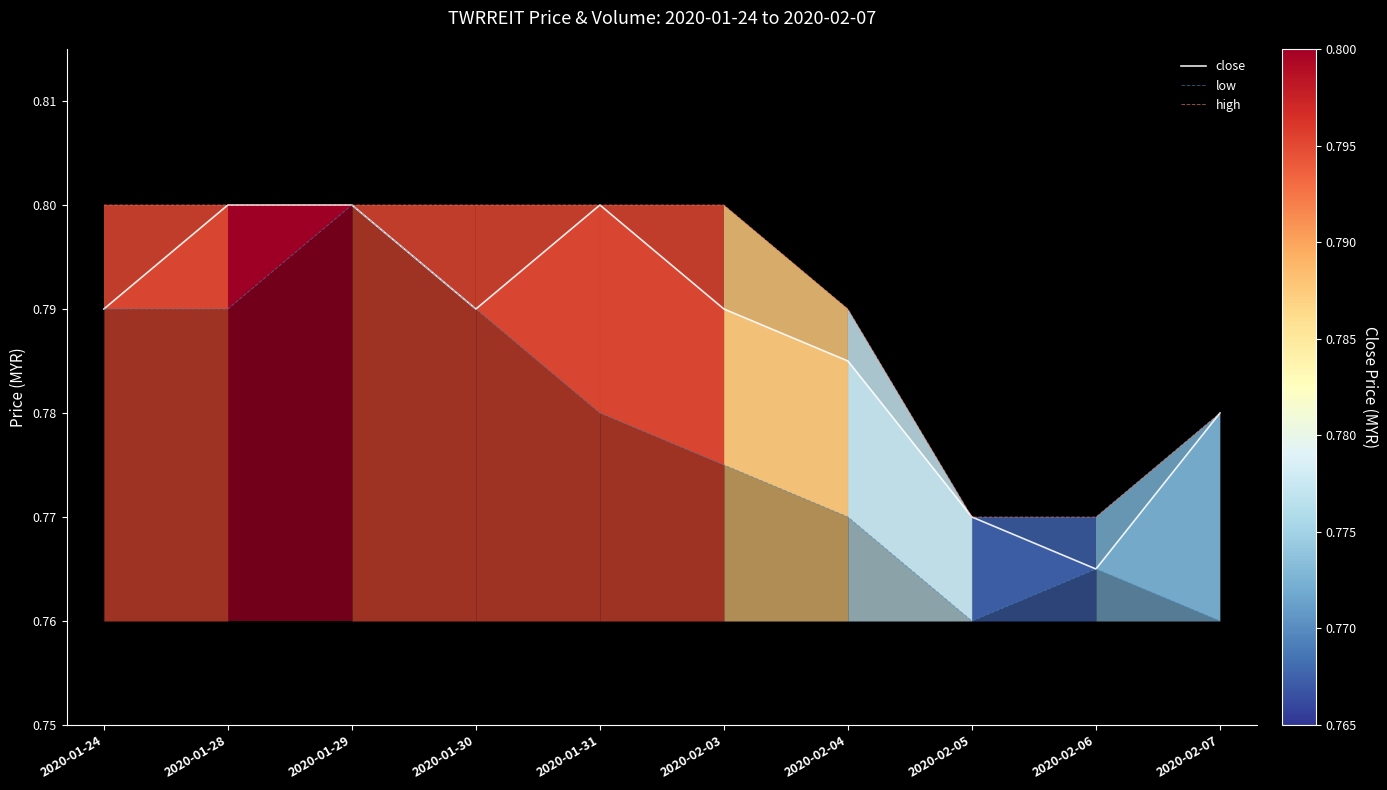

At which label does high reach its minimum?

2020-02-05